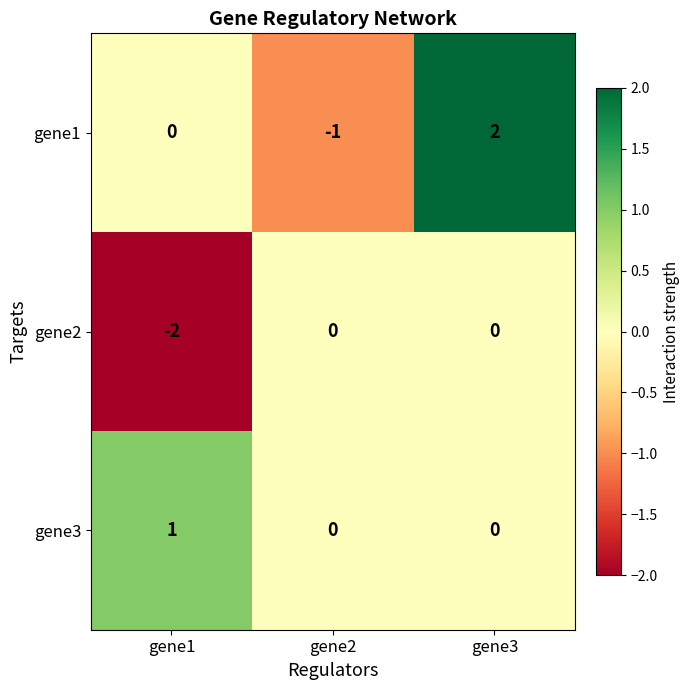

What is the difference between the maximum and minimum values in the gene1 series?

3